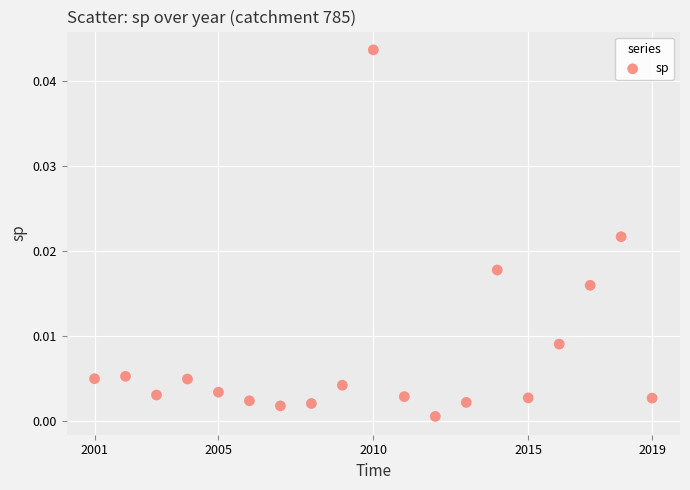

What is the range of X values (max minus min)?

18.0